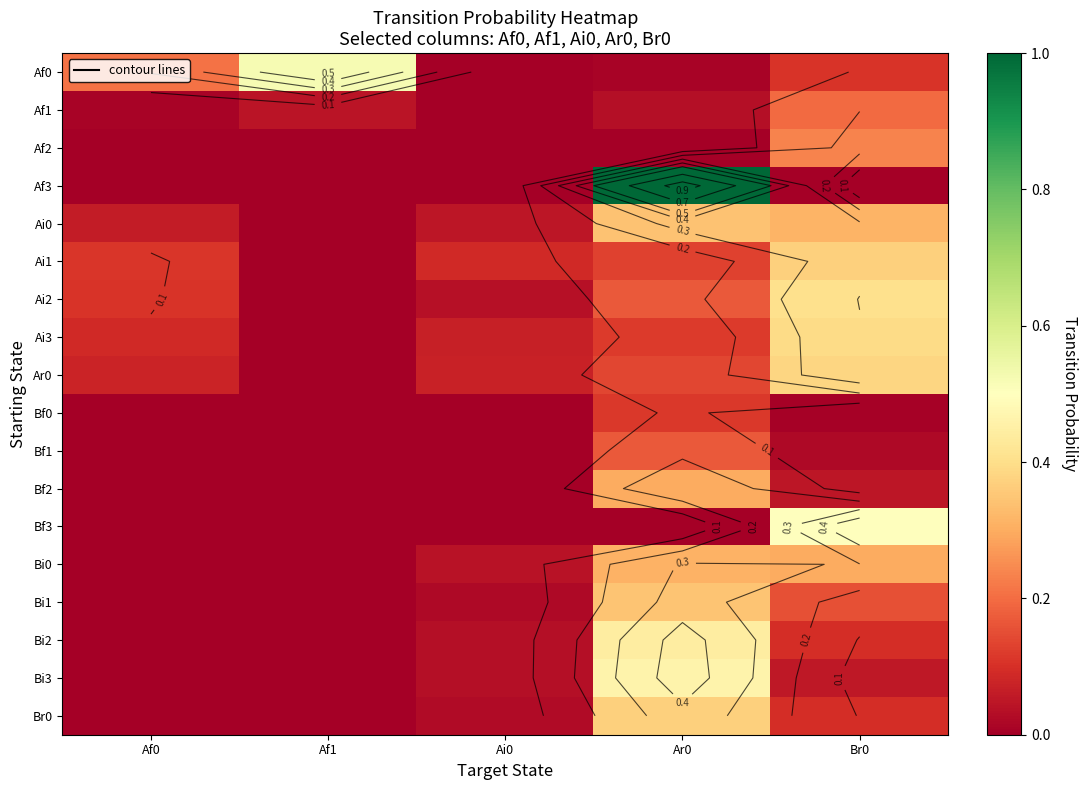

At how many categories does at least one series exceed 0?

5